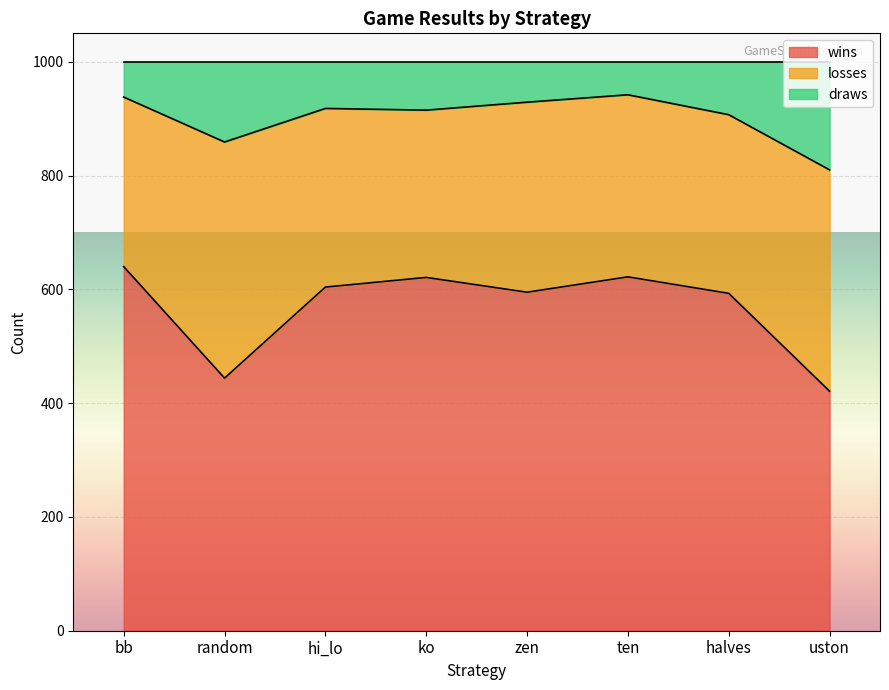

At which label is wins closest to 530?

halves